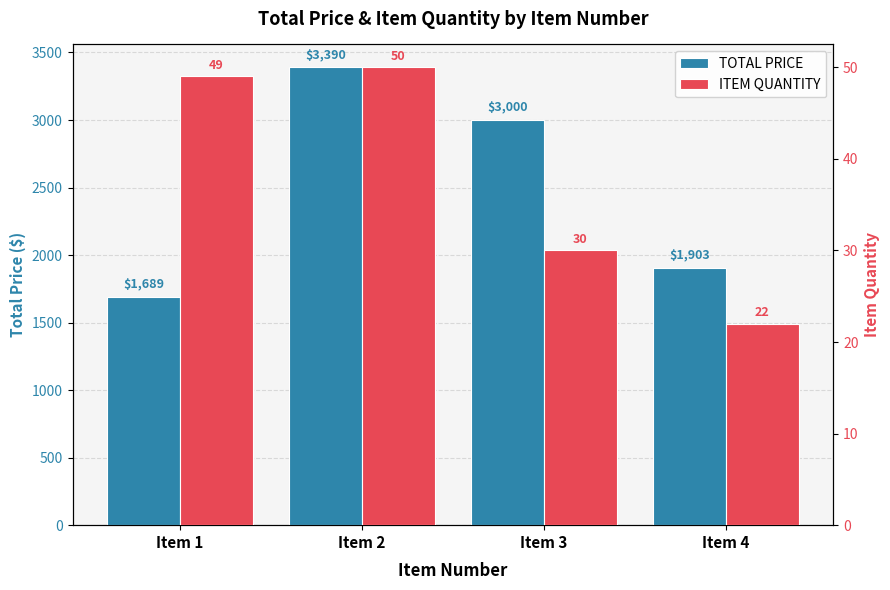

The value of TOTAL PRICE at Item 3 is 3000.0. True or false?

True